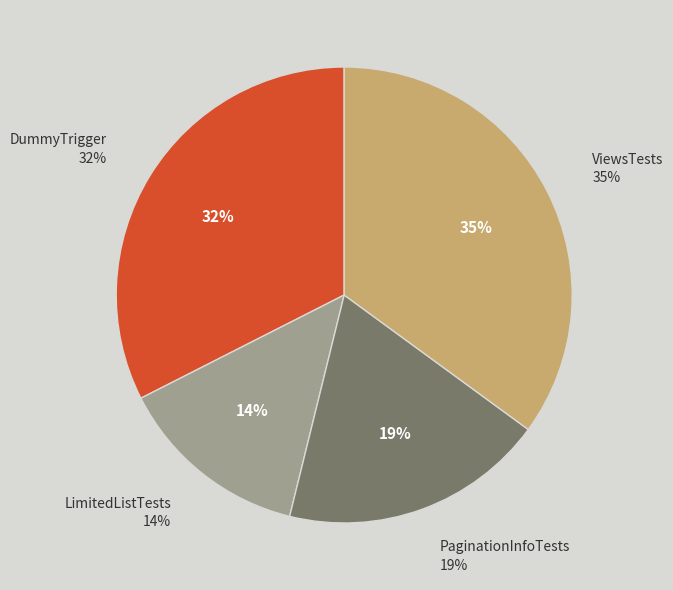

Is there a majority slice in this chart?

No